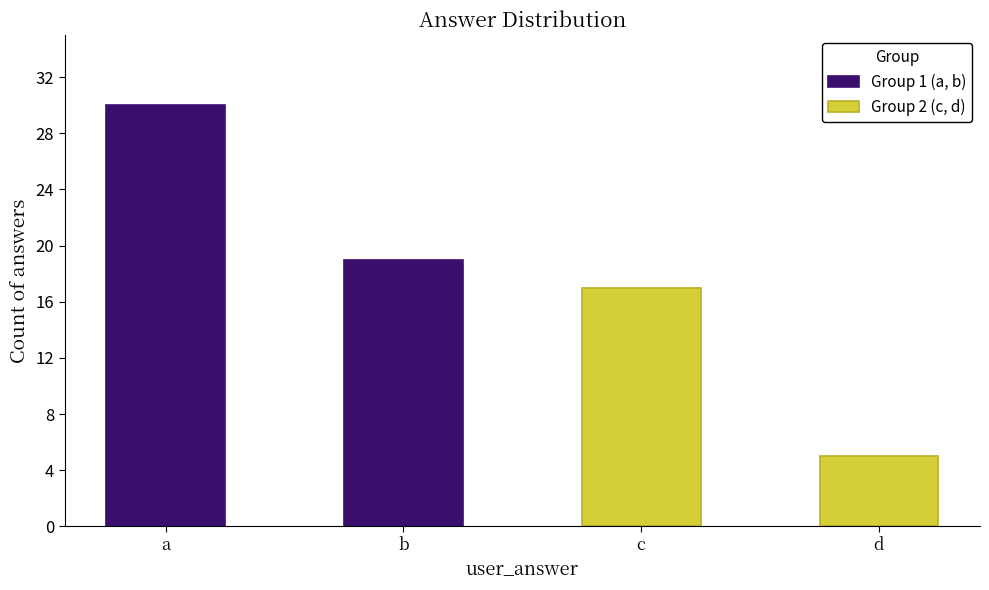

Rank the categories by value from highest to lowest.

a, b, c, d